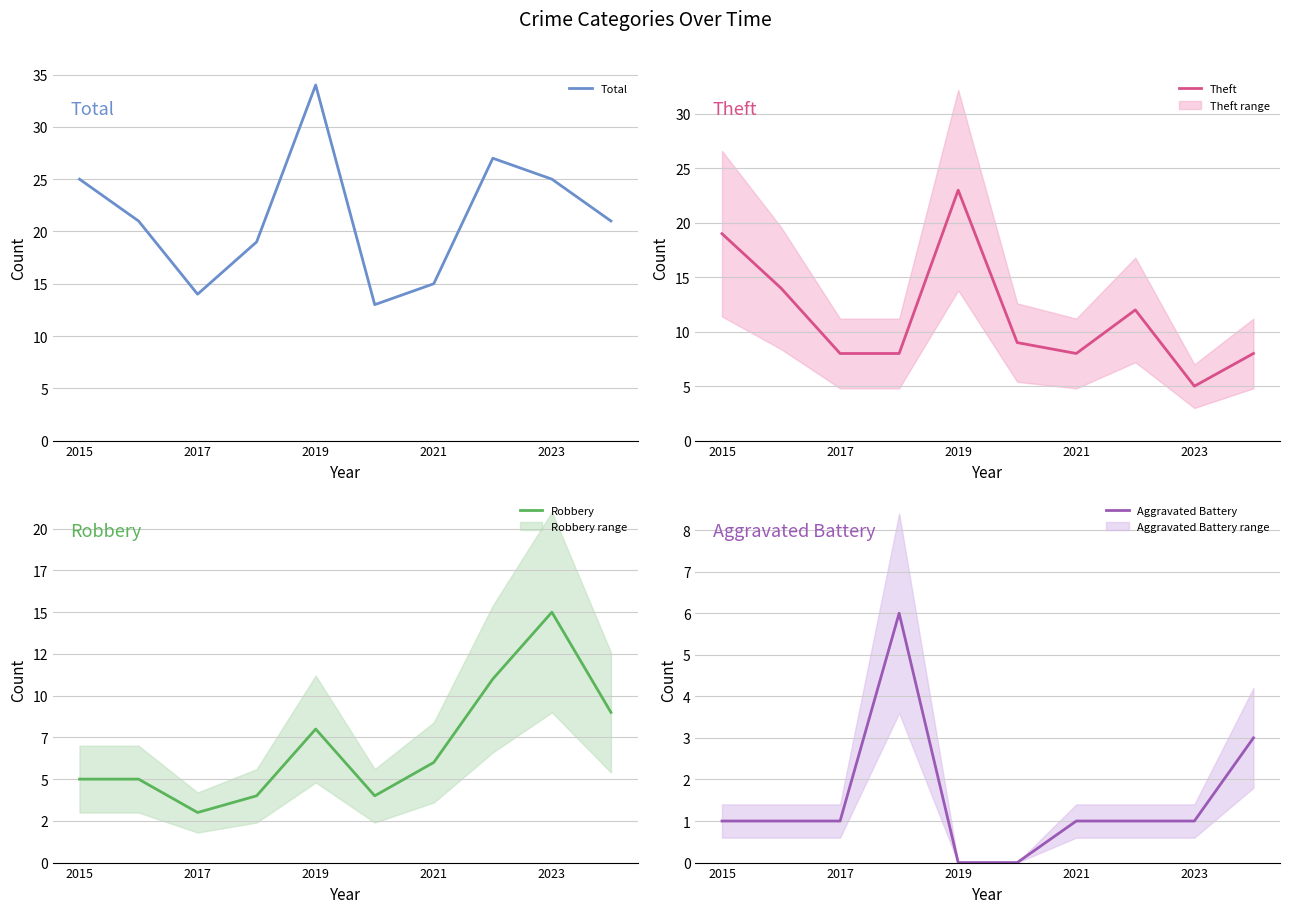

True or false: Total has a value of 59 at 2019.

False